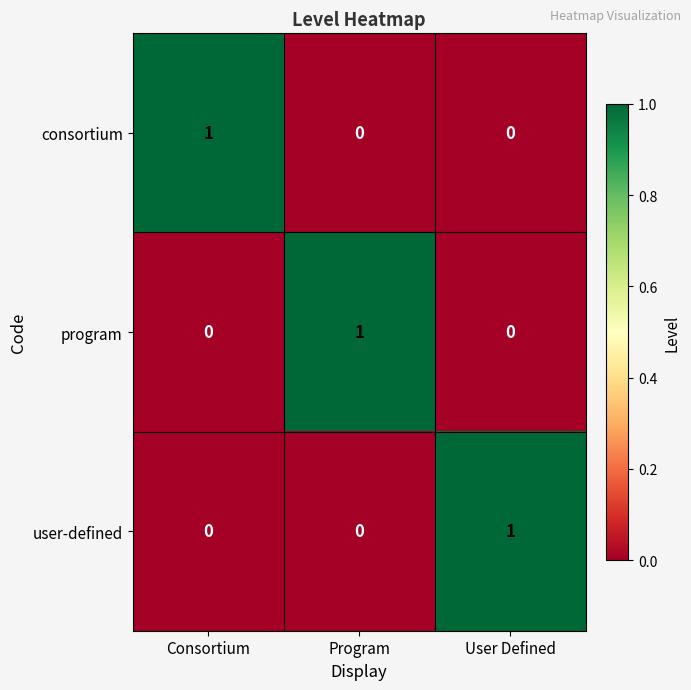

The value of user-defined at User Defined is 1. True or false?

True